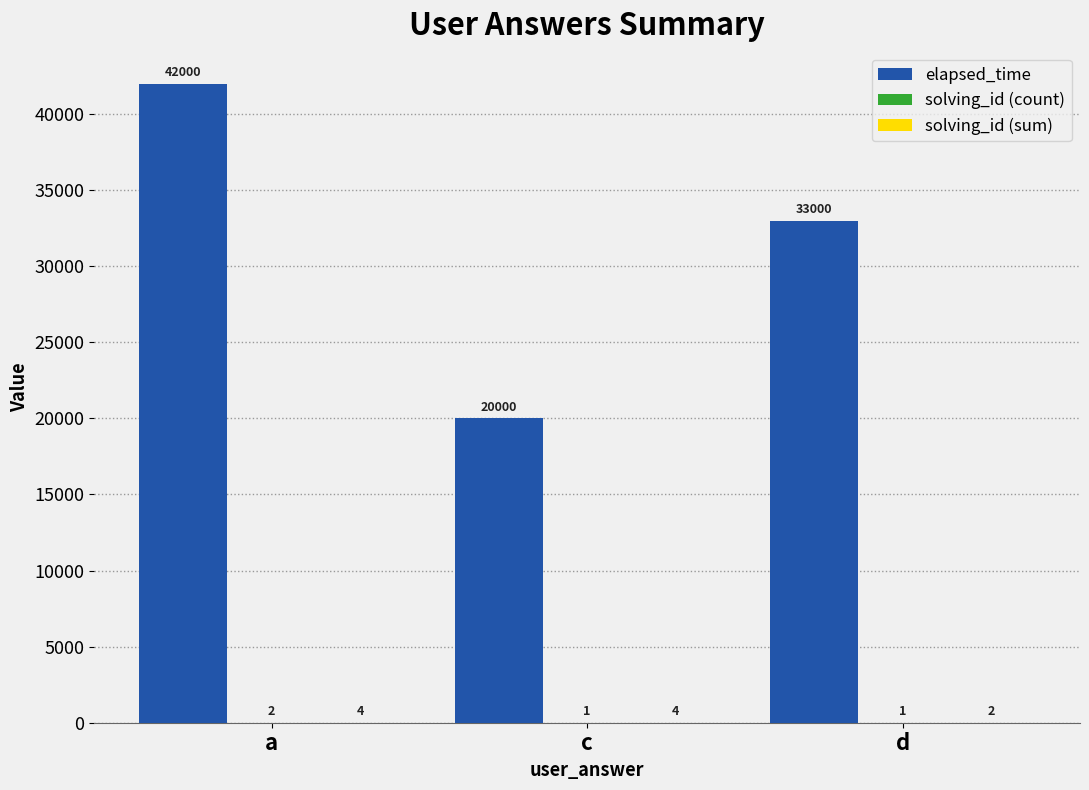

Which category has the highest value across all series?

a